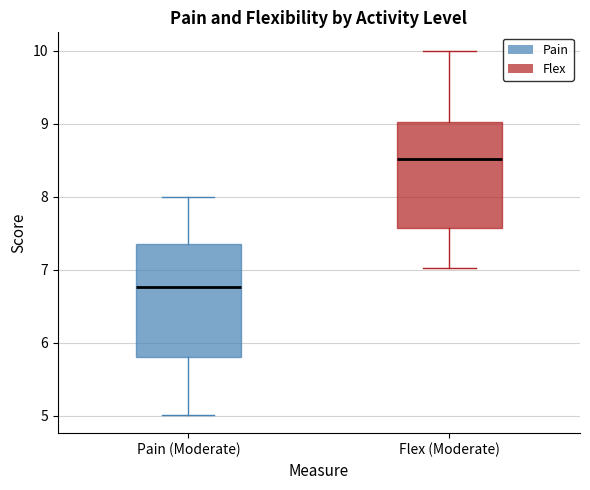

Reading left to right, read every box against the y-axis: the position of its median line, the range the box covers, and the ends of its whiskers. The values are not printed on the chart, so give them approximately, as read against the axis.

Pain (Moderate): median 6.8, box 5.8 to 7.3, whiskers 5.0 to 8.0
Flex (Moderate): median 8.5, box 7.6 to 9.0, whiskers 7.0 to 10.0